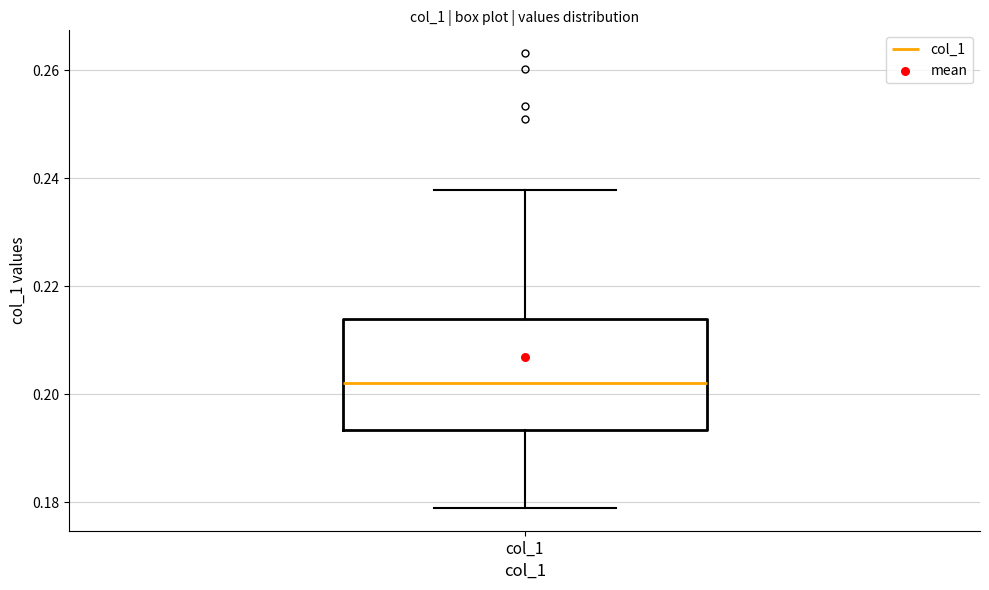

Read this box plot against the y-axis: the position of the median line, the range covered by the box, and the ends of both whiskers. The values are not printed on the chart, so give them approximately, as read against the axis.

median 0.202, box 0.194 to 0.214, whiskers 0.178 to 0.238